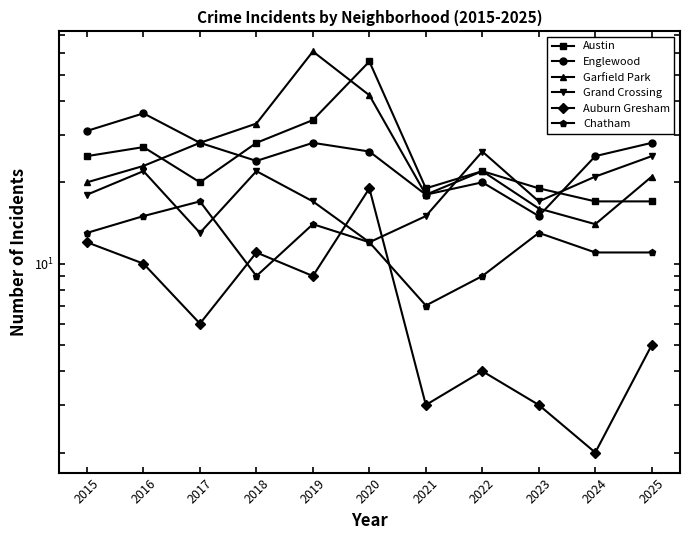

True or false: Grand Crossing has a value of 21 at 2020.

False